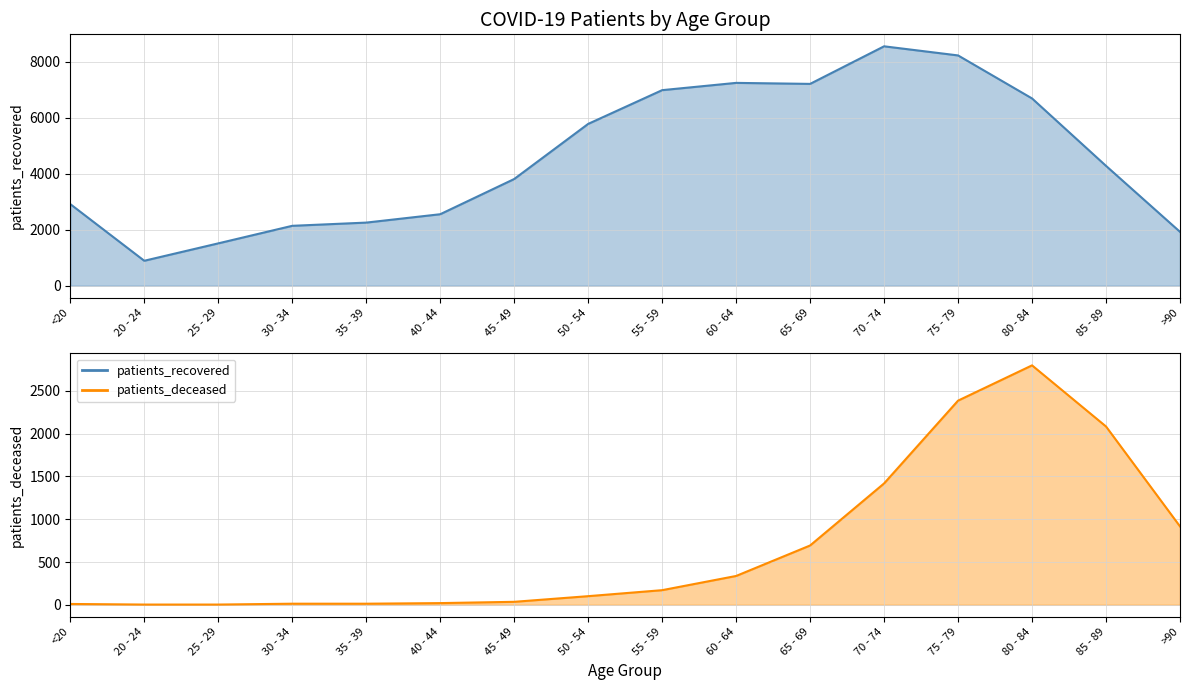

What are all the series names shown in the legend?

patients_recovered, patients_deceased